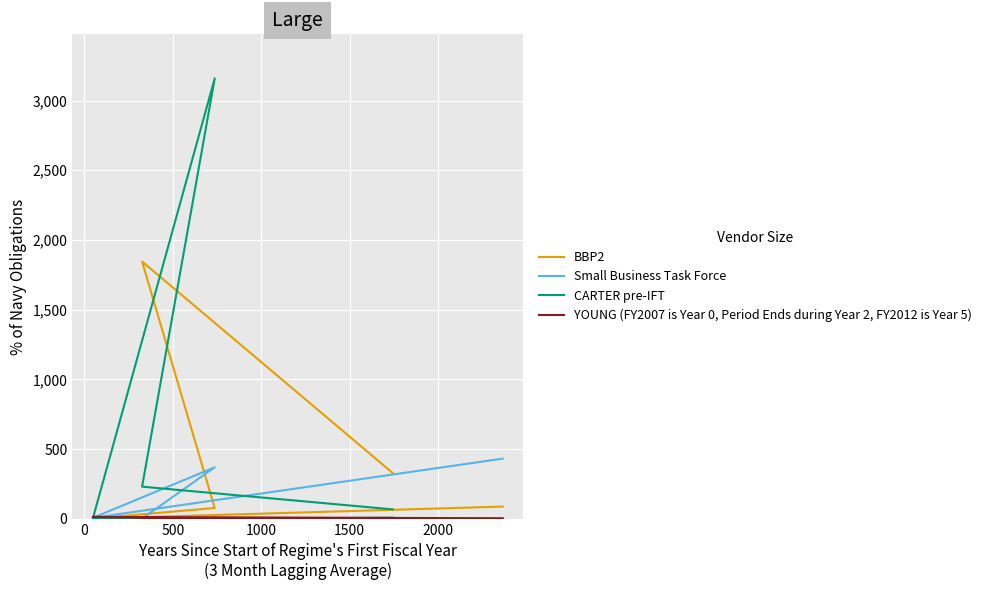

How many interior local peaks does the CARTER pre-IFT series have?

1